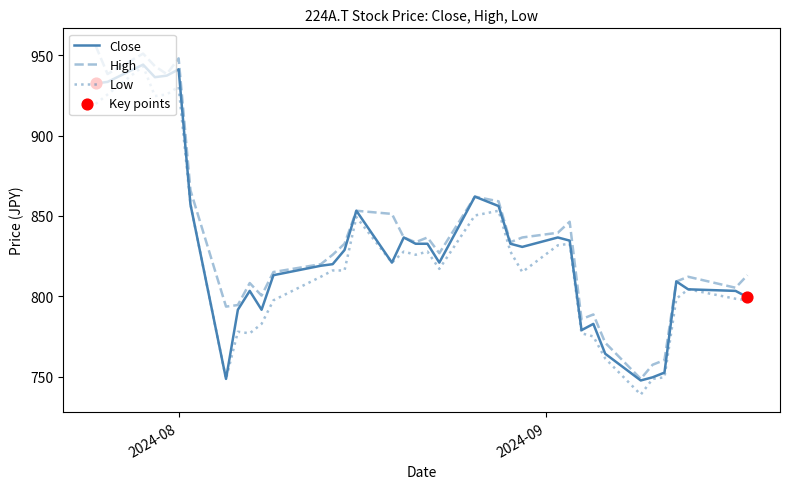

What is the maximum value shown in the chart?

956.0